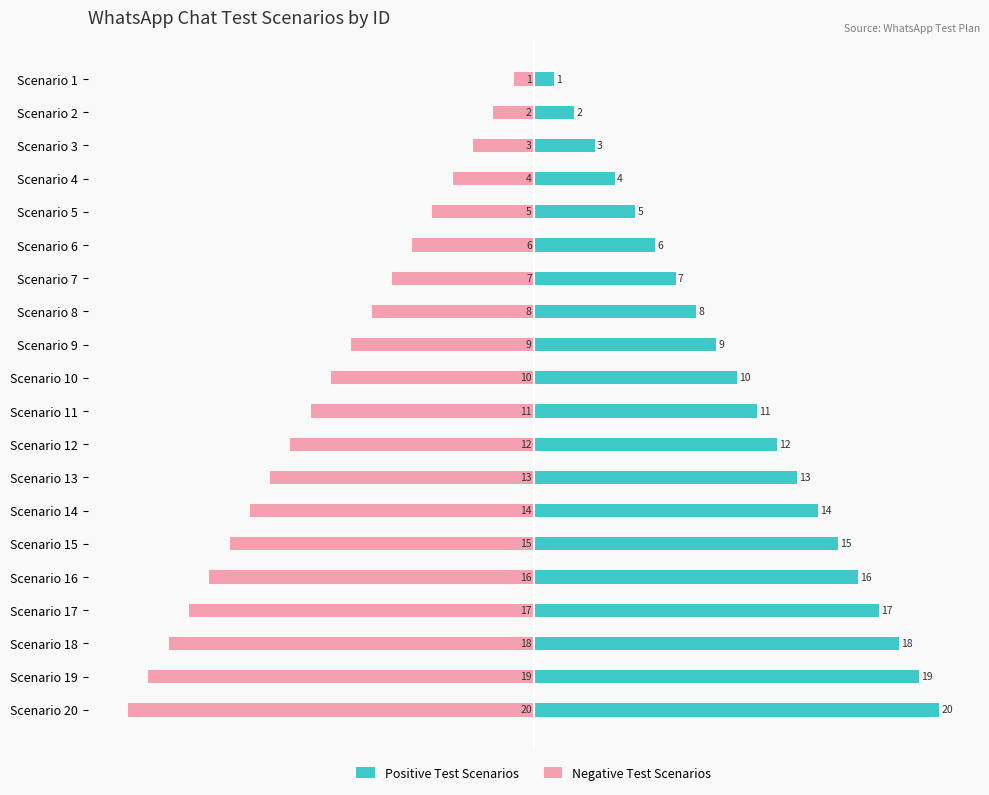

What are all the series names shown in the legend?

Positive Test Scenarios, Negative Test Scenarios